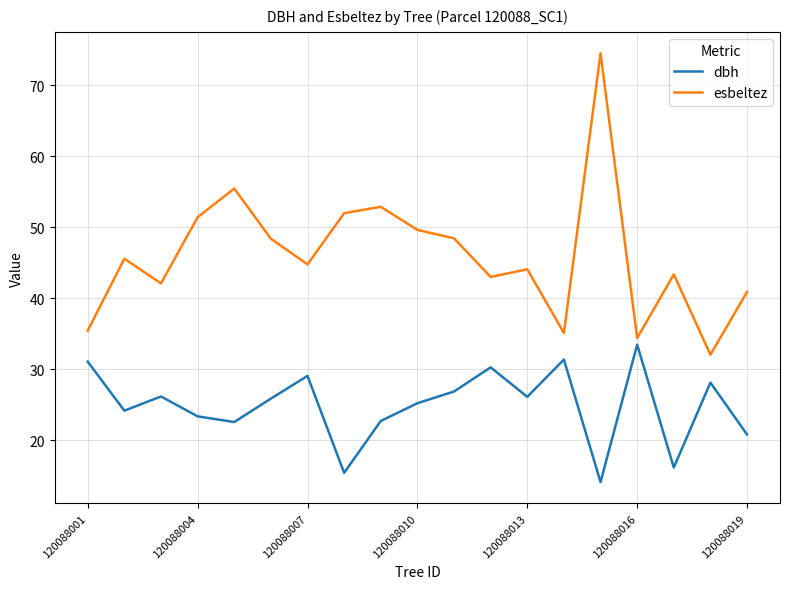

True or false: dbh and esbeltez cross at least once.

False